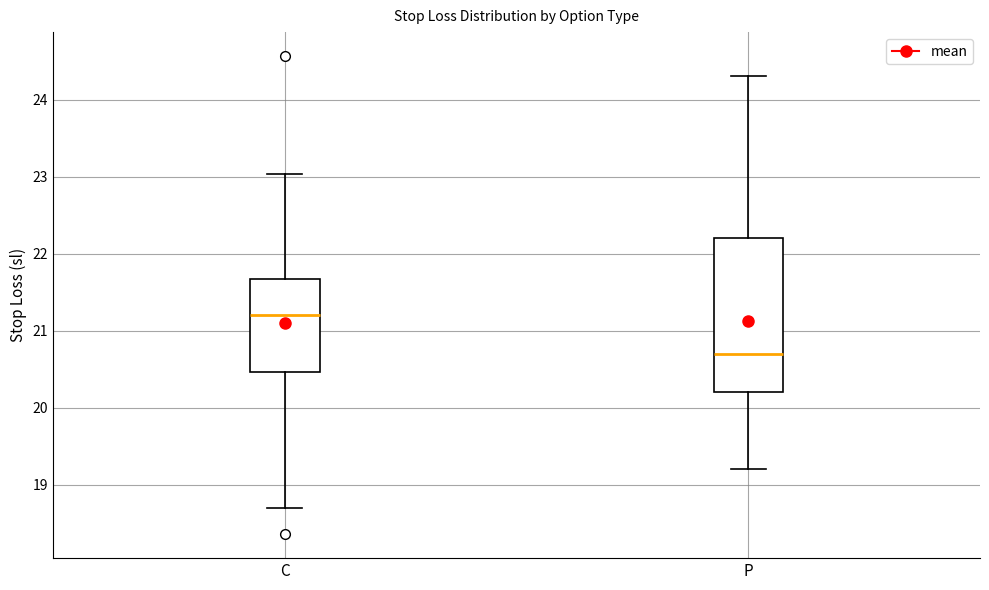

Reading left to right, read every box against the y-axis: the position of its median line, the range the box covers, and the ends of its whiskers. The values are not printed on the chart, so give them approximately, as read against the axis.

C: median 21.2, box 20.5 to 21.7, whiskers 18.7 to 23.0
P: median 20.7, box 20.2 to 22.2, whiskers 19.2 to 24.3